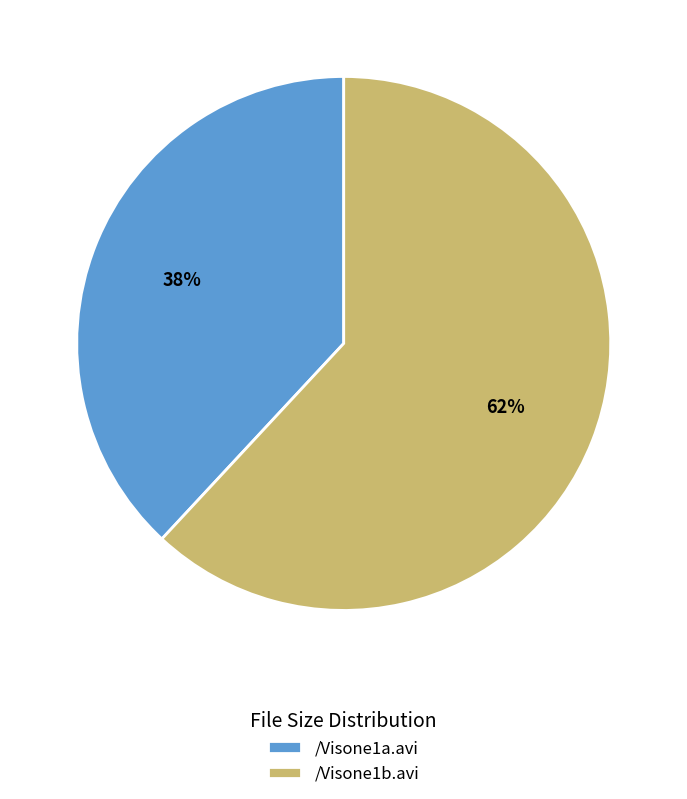

What percentage is the /Visone1b.avi slice, to the nearest percent?

62%